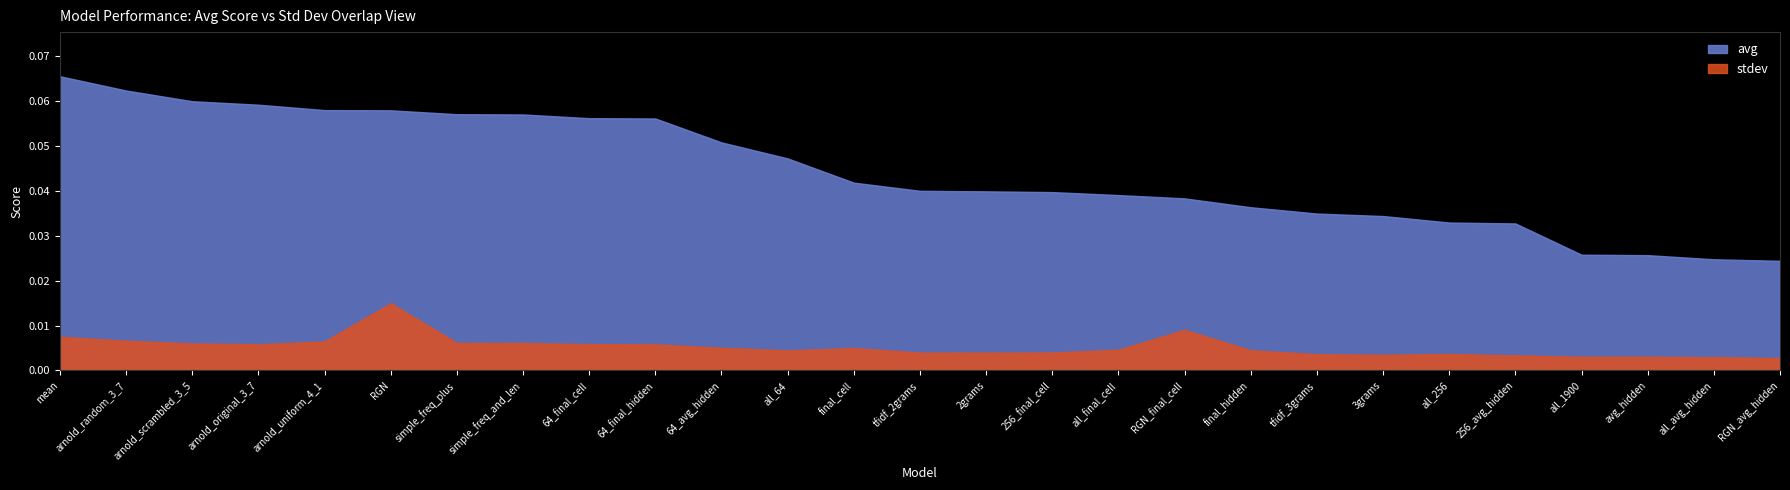

The avg series shows 0.1 at 64_avg_hidden. True or false?

True